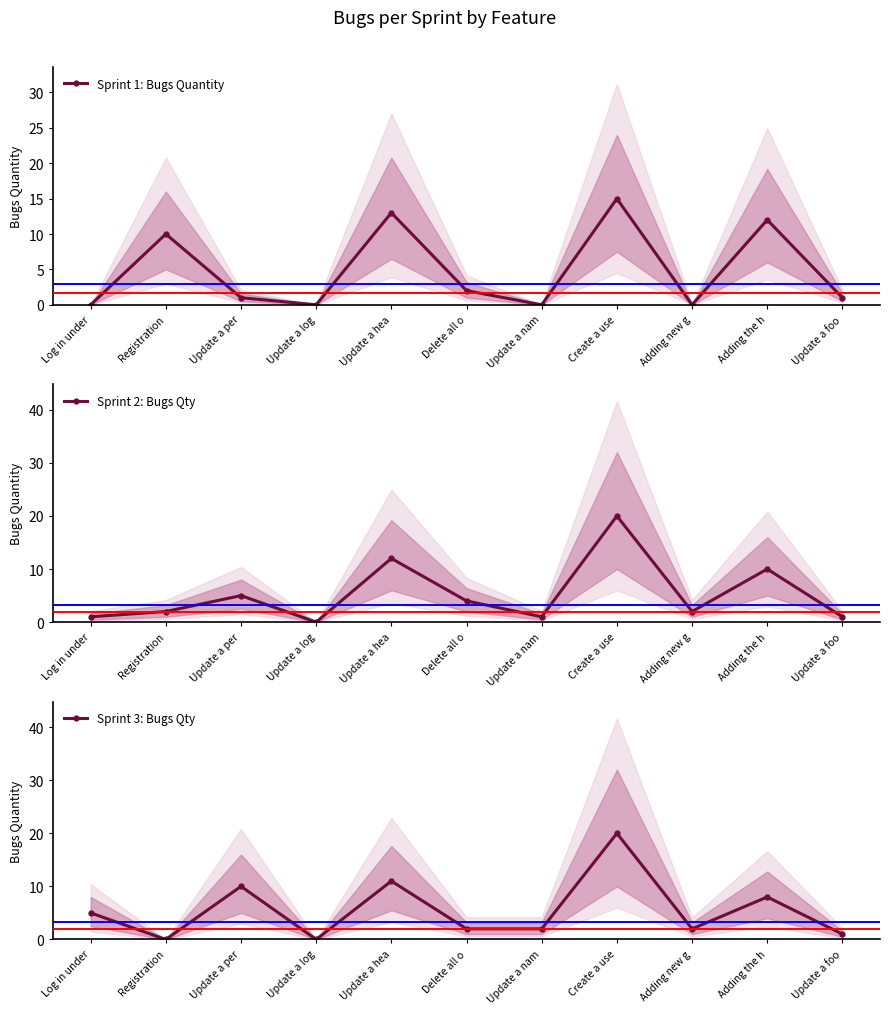

What is the approximate value of Sprint 3: Bugs Qty at Update a nam?

2